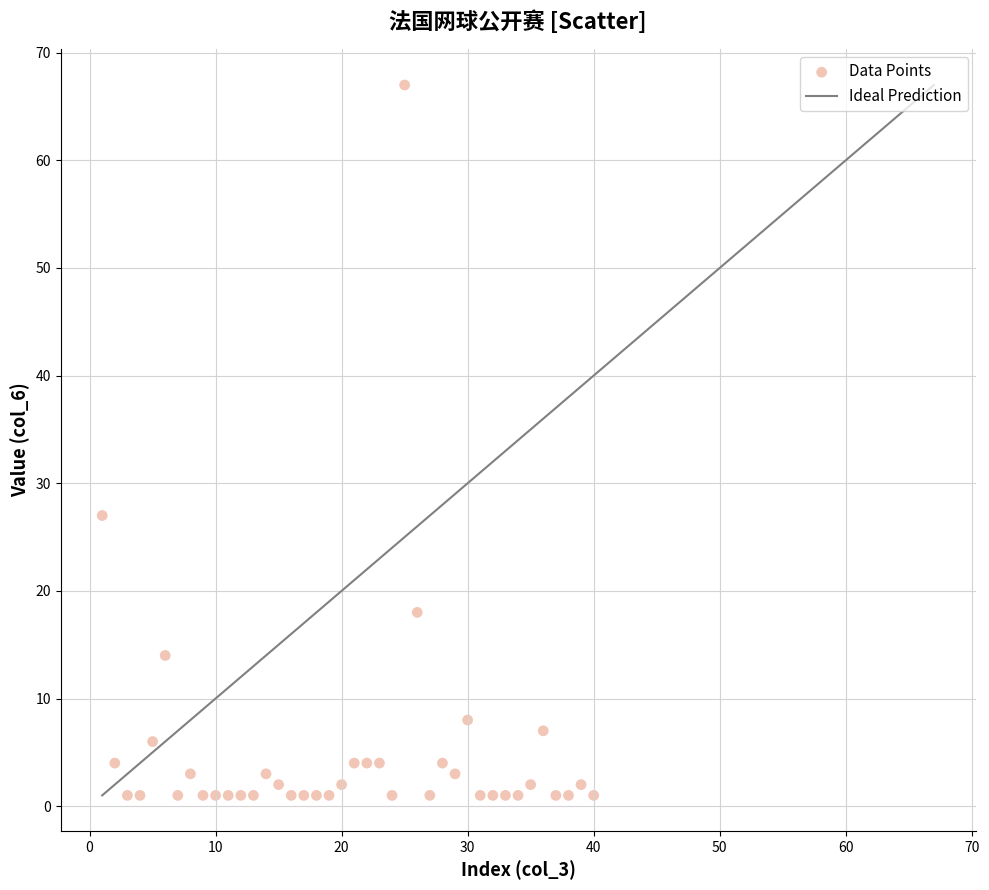

What Y value in the scatter plot is closest to 34?

27